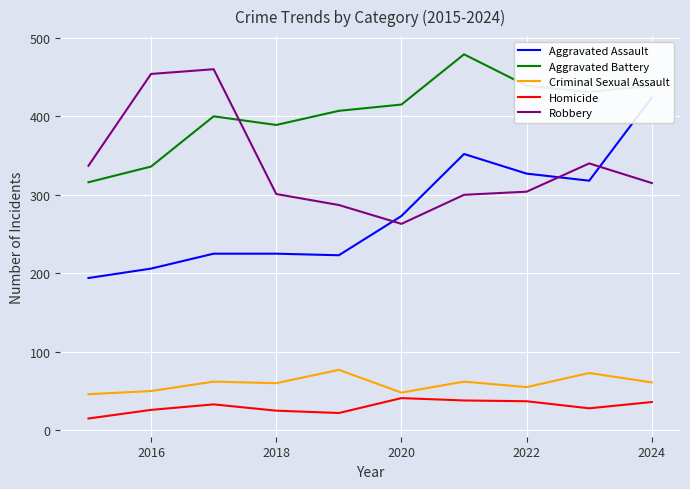

How many lines are shown in the chart?

5